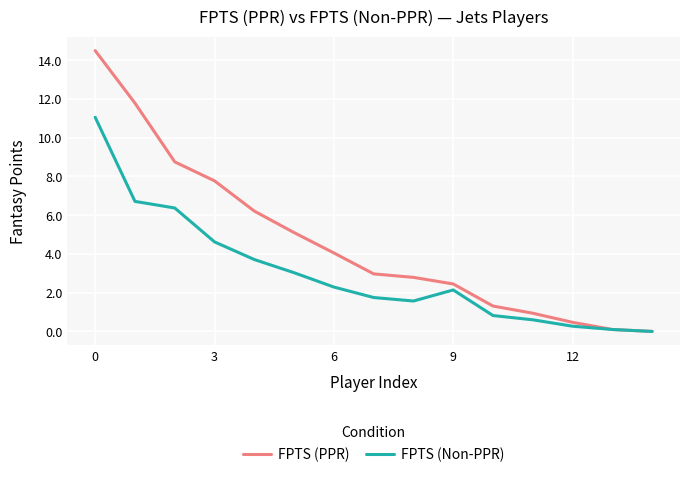

Which series has the largest range (max minus min)?

FPTS (PPR)